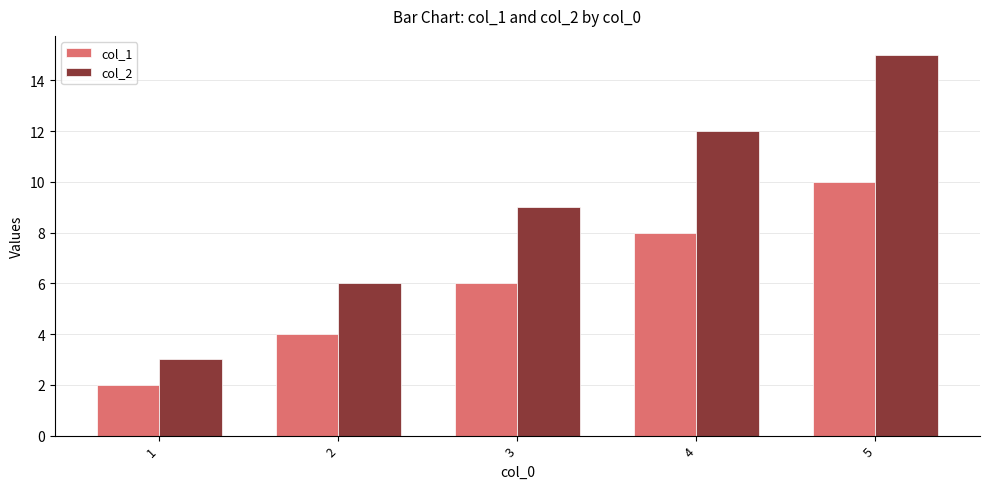

The value of col_2 at 1 is 3. True or false?

True